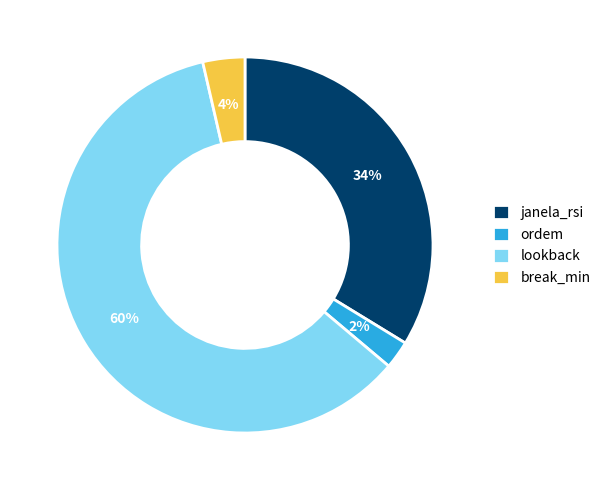

The janela_rsi slice represents 34% of the pie. True or false?

True